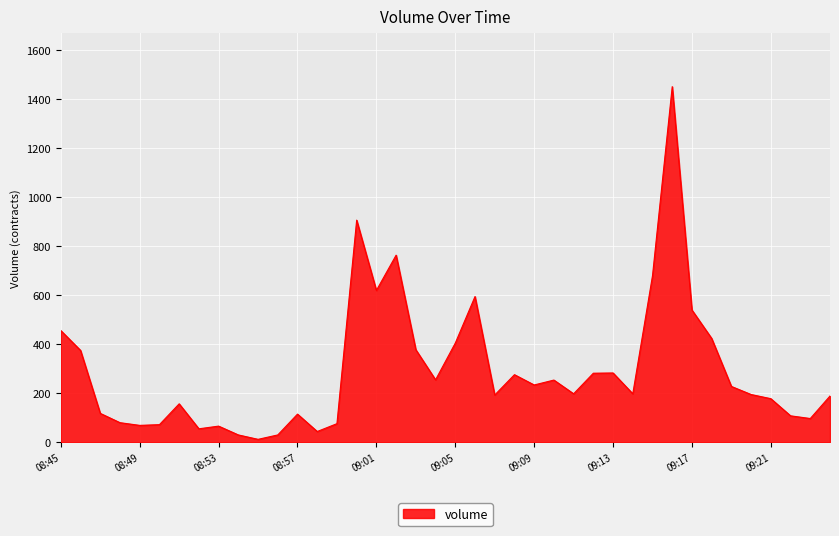

What is the minimum value shown in the chart?

12